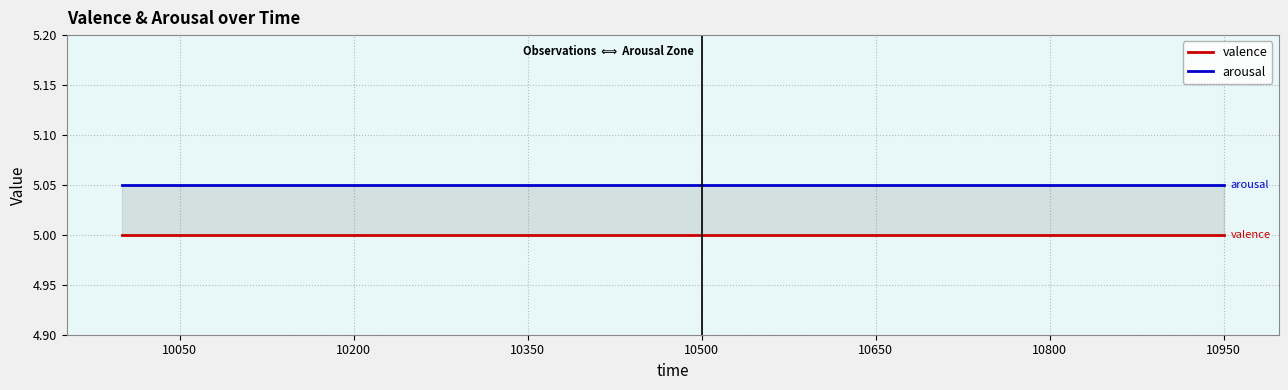

How many lines are shown in the chart?

2